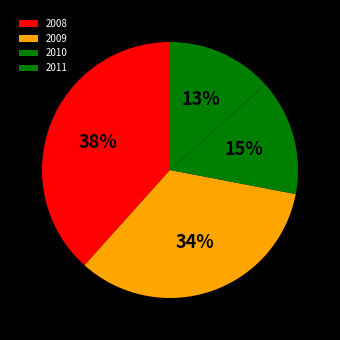

What percentage is the 2008 slice, to the nearest percent?

38%